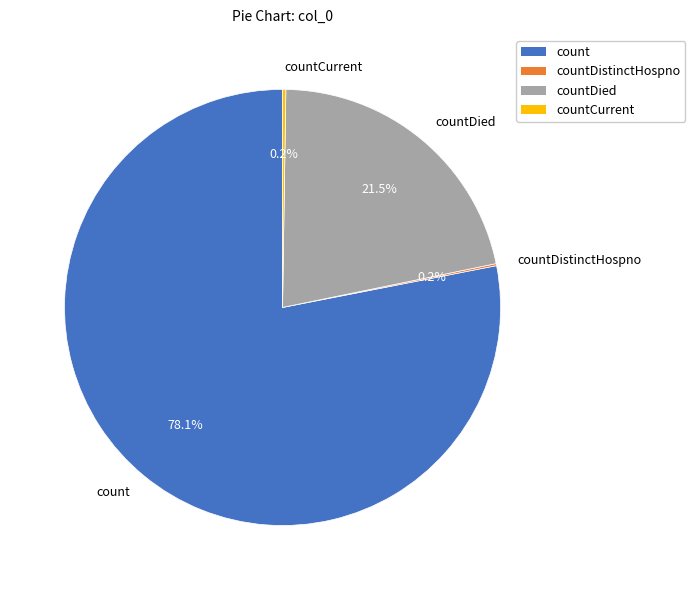

What percentage is NOT represented by countDied?

78.5%